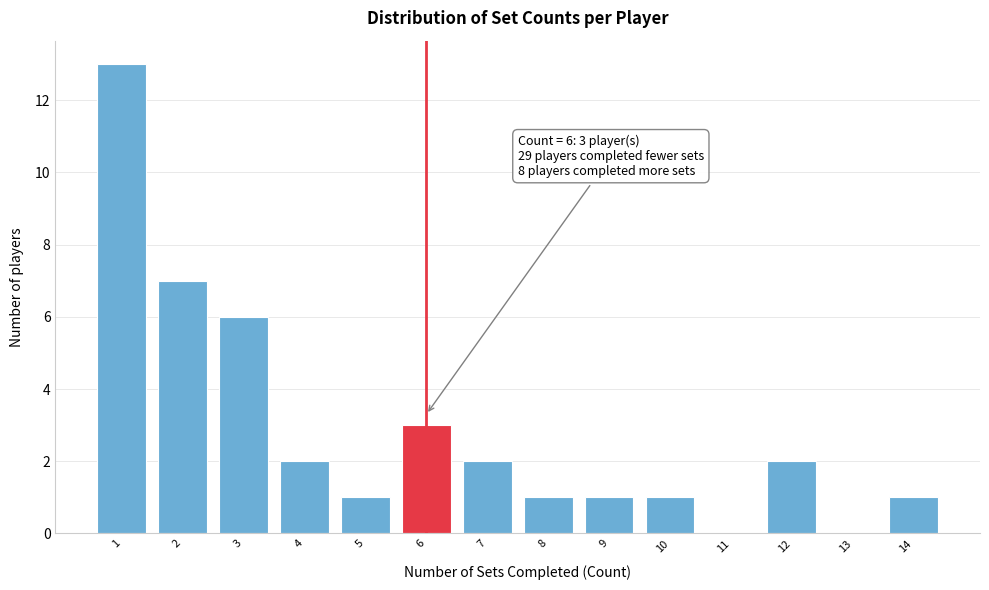

Which range on the x-axis has the tallest bar?

0.5 to 1.5